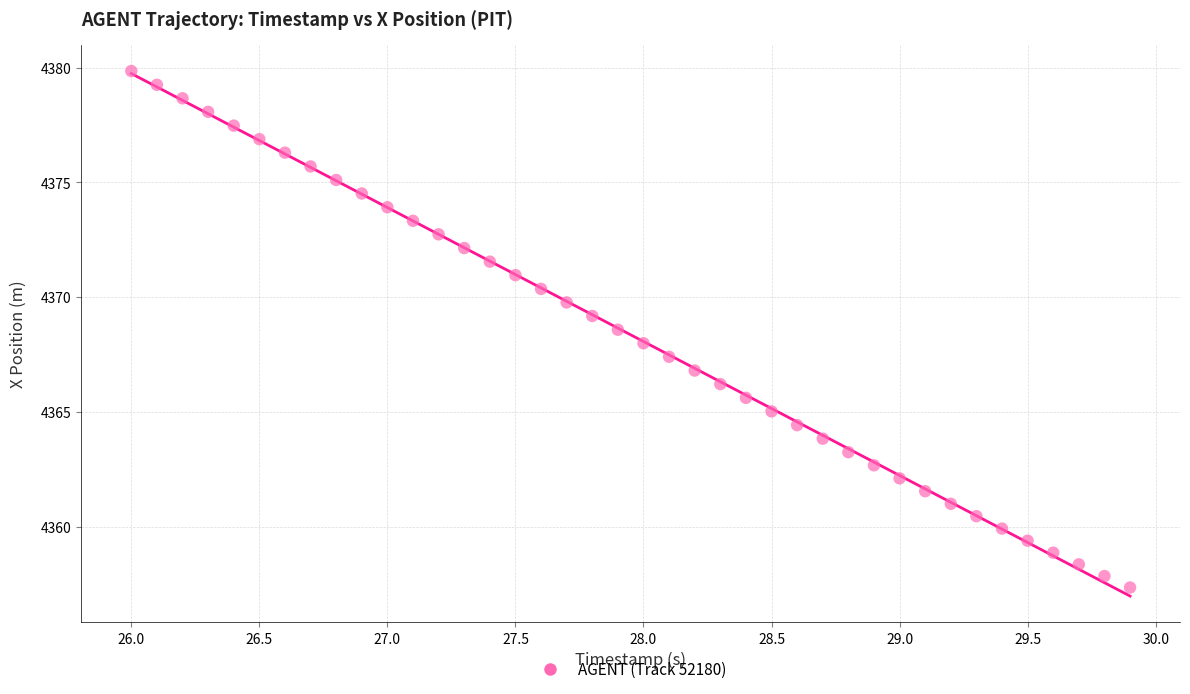

What is the range of Y values (max minus min)?

22.5